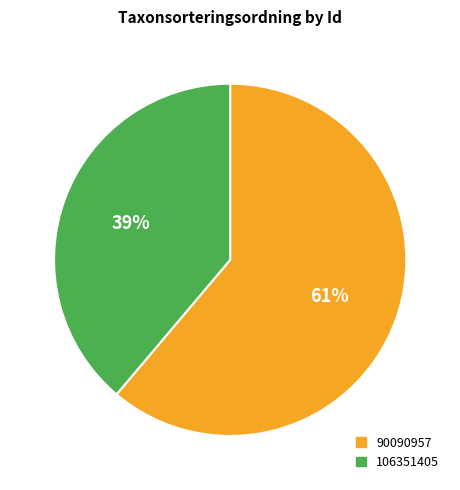

Does 90090957 account for over 50% of the chart?

Yes